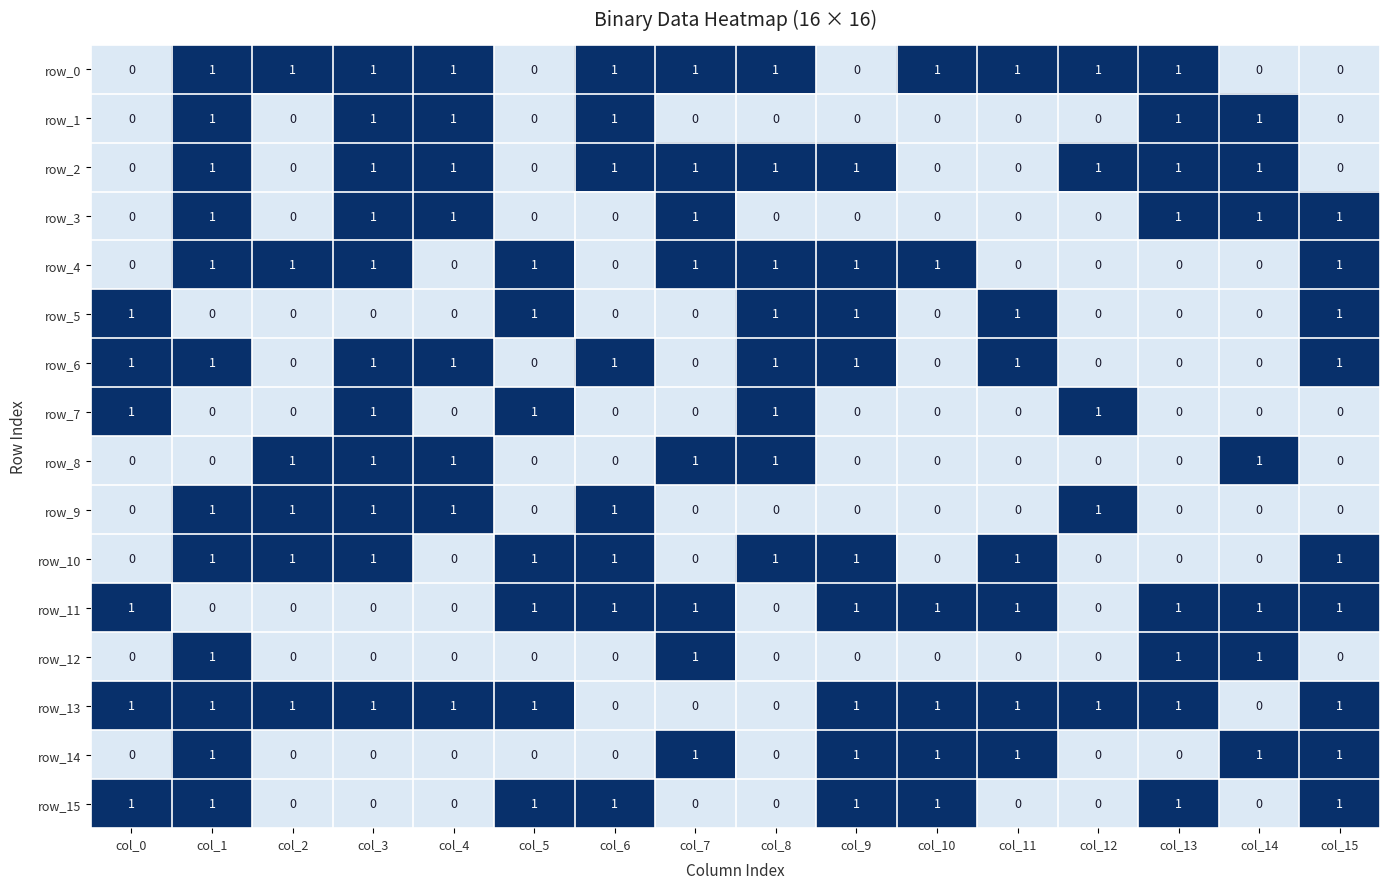

Reading right to left, transcribe all the data shown in this chart.

row_0: col_15=0	col_14=0	col_13=1	col_12=1	col_11=1	col_10=1	col_9=0	col_8=1	col_7=1	col_6=1	col_5=0	col_4=1	col_3=1	col_2=1	col_1=1	col_0=0
row_1: col_15=0	col_14=1	col_13=1	col_12=0	col_11=0	col_10=0	col_9=0	col_8=0	col_7=0	col_6=1	col_5=0	col_4=1	col_3=1	col_2=0	col_1=1	col_0=0
row_2: col_15=0	col_14=1	col_13=1	col_12=1	col_11=0	col_10=0	col_9=1	col_8=1	col_7=1	col_6=1	col_5=0	col_4=1	col_3=1	col_2=0	col_1=1	col_0=0
row_3: col_15=1	col_14=1	col_13=1	col_12=0	col_11=0	col_10=0	col_9=0	col_8=0	col_7=1	col_6=0	col_5=0	col_4=1	col_3=1	col_2=0	col_1=1	col_0=0
row_4: col_15=1	col_14=0	col_13=0	col_12=0	col_11=0	col_10=1	col_9=1	col_8=1	col_7=1	col_6=0	col_5=1	col_4=0	col_3=1	col_2=1	col_1=1	col_0=0
row_5: col_15=1	col_14=0	col_13=0	col_12=0	col_11=1	col_10=0	col_9=1	col_8=1	col_7=0	col_6=0	col_5=1	col_4=0	col_3=0	col_2=0	col_1=0	col_0=1
row_6: col_15=1	col_14=0	col_13=0	col_12=0	col_11=1	col_10=0	col_9=1	col_8=1	col_7=0	col_6=1	col_5=0	col_4=1	col_3=1	col_2=0	col_1=1	col_0=1
row_7: col_15=0	col_14=0	col_13=0	col_12=1	col_11=0	col_10=0	col_9=0	col_8=1	col_7=0	col_6=0	col_5=1	col_4=0	col_3=1	col_2=0	col_1=0	col_0=1
row_8: col_15=0	col_14=1	col_13=0	col_12=0	col_11=0	col_10=0	col_9=0	col_8=1	col_7=1	col_6=0	col_5=0	col_4=1	col_3=1	col_2=1	col_1=0	col_0=0
row_9: col_15=0	col_14=0	col_13=0	col_12=1	col_11=0	col_10=0	col_9=0	col_8=0	col_7=0	col_6=1	col_5=0	col_4=1	col_3=1	col_2=1	col_1=1	col_0=0
row_10: col_15=1	col_14=0	col_13=0	col_12=0	col_11=1	col_10=0	col_9=1	col_8=1	col_7=0	col_6=1	col_5=1	col_4=0	col_3=1	col_2=1	col_1=1	col_0=0
row_11: col_15=1	col_14=1	col_13=1	col_12=0	col_11=1	col_10=1	col_9=1	col_8=0	col_7=1	col_6=1	col_5=1	col_4=0	col_3=0	col_2=0	col_1=0	col_0=1
row_12: col_15=0	col_14=1	col_13=1	col_12=0	col_11=0	col_10=0	col_9=0	col_8=0	col_7=1	col_6=0	col_5=0	col_4=0	col_3=0	col_2=0	col_1=1	col_0=0
row_13: col_15=1	col_14=0	col_13=1	col_12=1	col_11=1	col_10=1	col_9=1	col_8=0	col_7=0	col_6=0	col_5=1	col_4=1	col_3=1	col_2=1	col_1=1	col_0=1
row_14: col_15=1	col_14=1	col_13=0	col_12=0	col_11=1	col_10=1	col_9=1	col_8=0	col_7=1	col_6=0	col_5=0	col_4=0	col_3=0	col_2=0	col_1=1	col_0=0
row_15: col_15=1	col_14=0	col_13=1	col_12=0	col_11=0	col_10=1	col_9=1	col_8=0	col_7=0	col_6=1	col_5=1	col_4=0	col_3=0	col_2=0	col_1=1	col_0=1